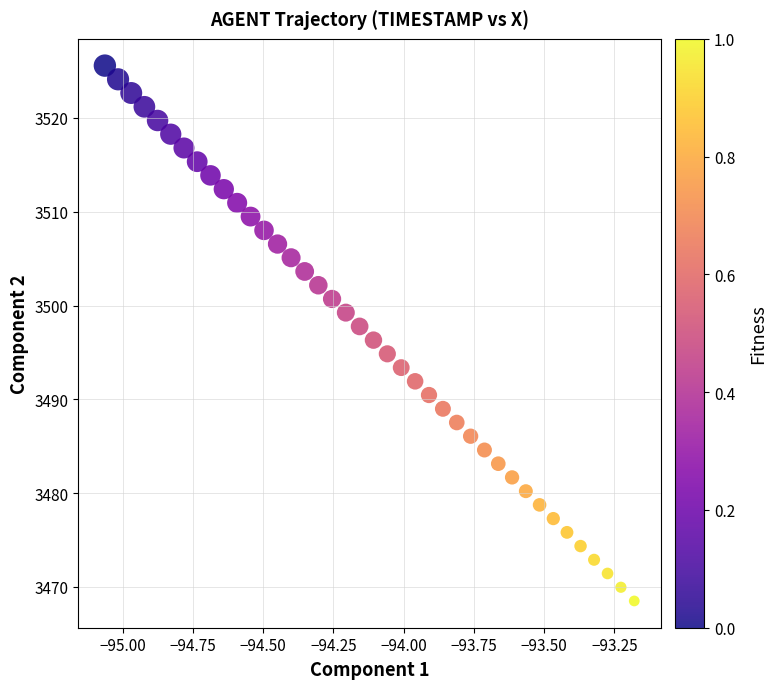

What is the range of X values (max minus min)?

1.9